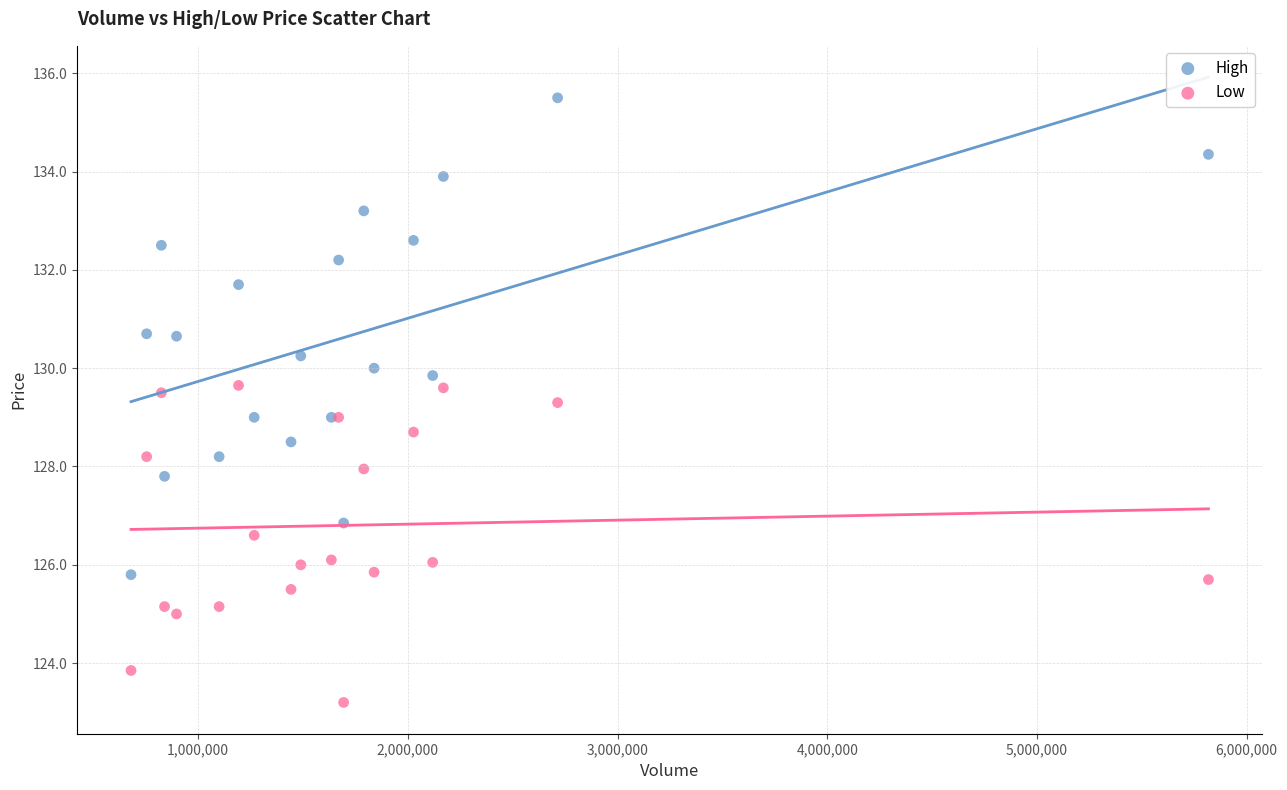

What is the X range (max minus min) for the scatter plot?

5137842.0